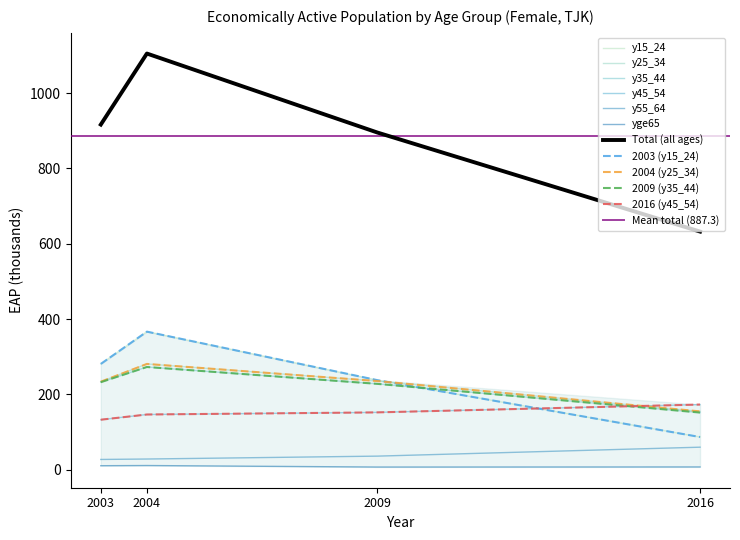

Does the chart have visible grid lines?

No